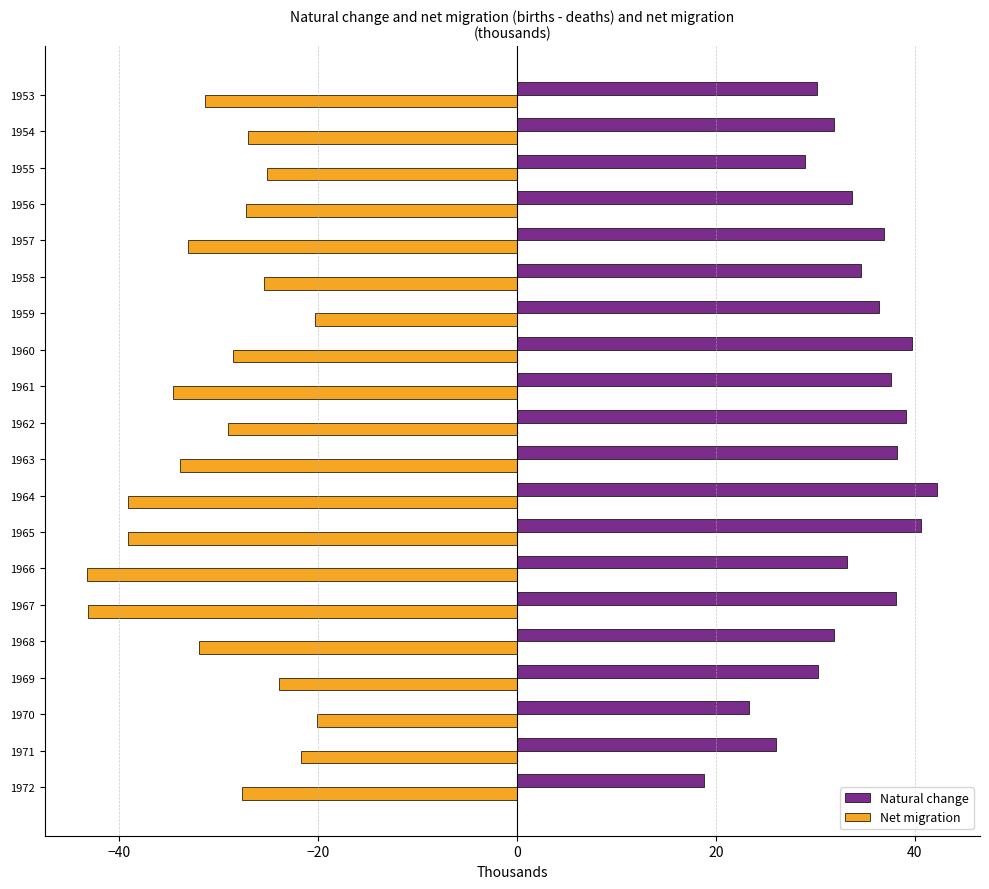

What is the sum of the Net migration values at 1971 and 1970?

-41.8